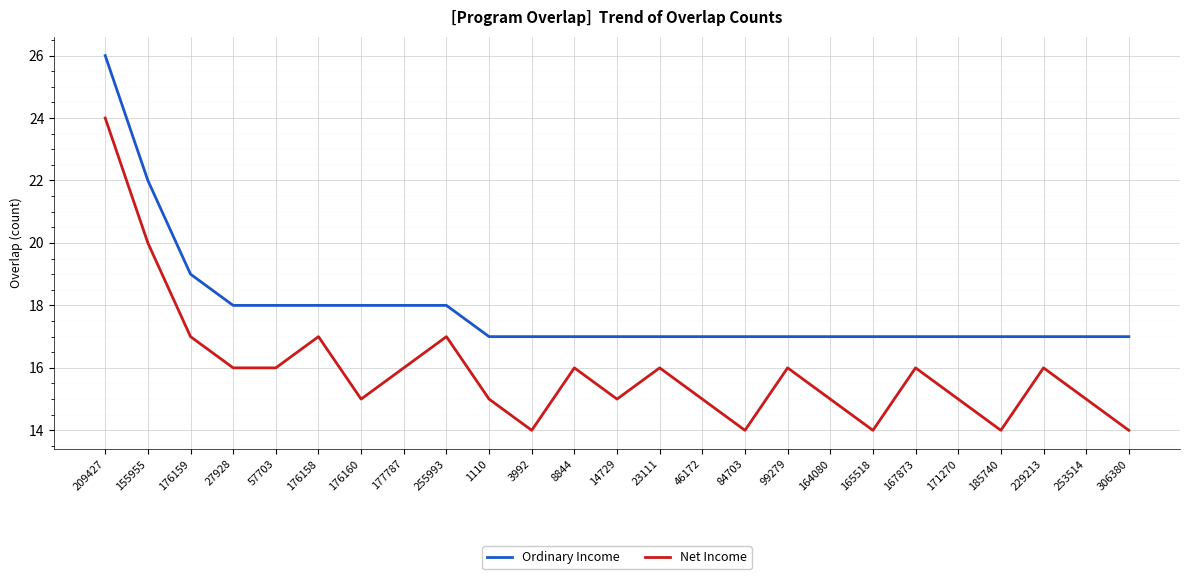

Rank the series at 27928 from highest to lowest value.

Ordinary Income, Net Income